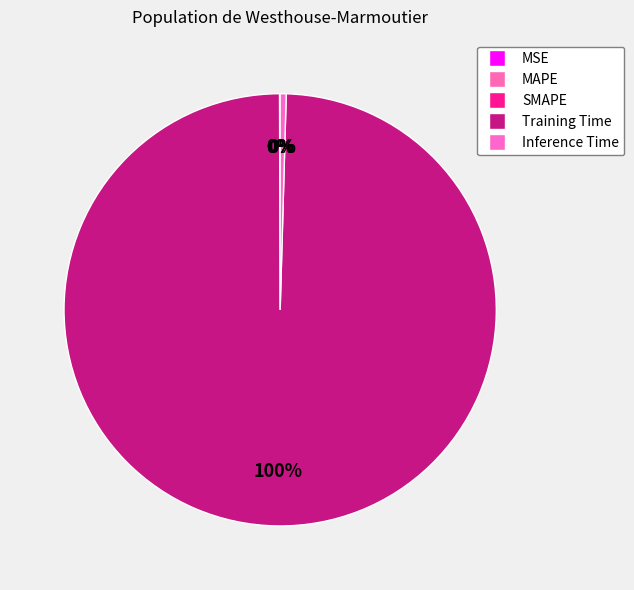

True or false: MAPE accounts for 0% of the total.

True